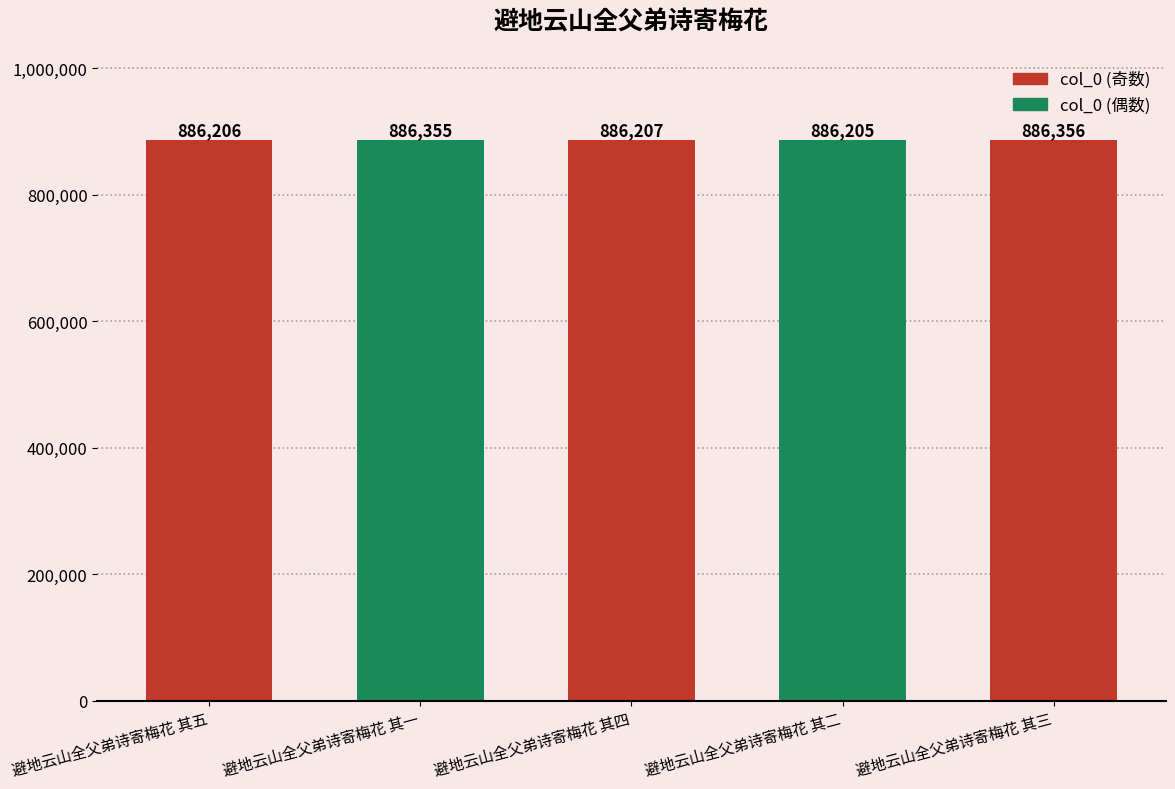

Is it true that the value at 避地云山全父弟诗寄梅花 其一 is 886355?

True